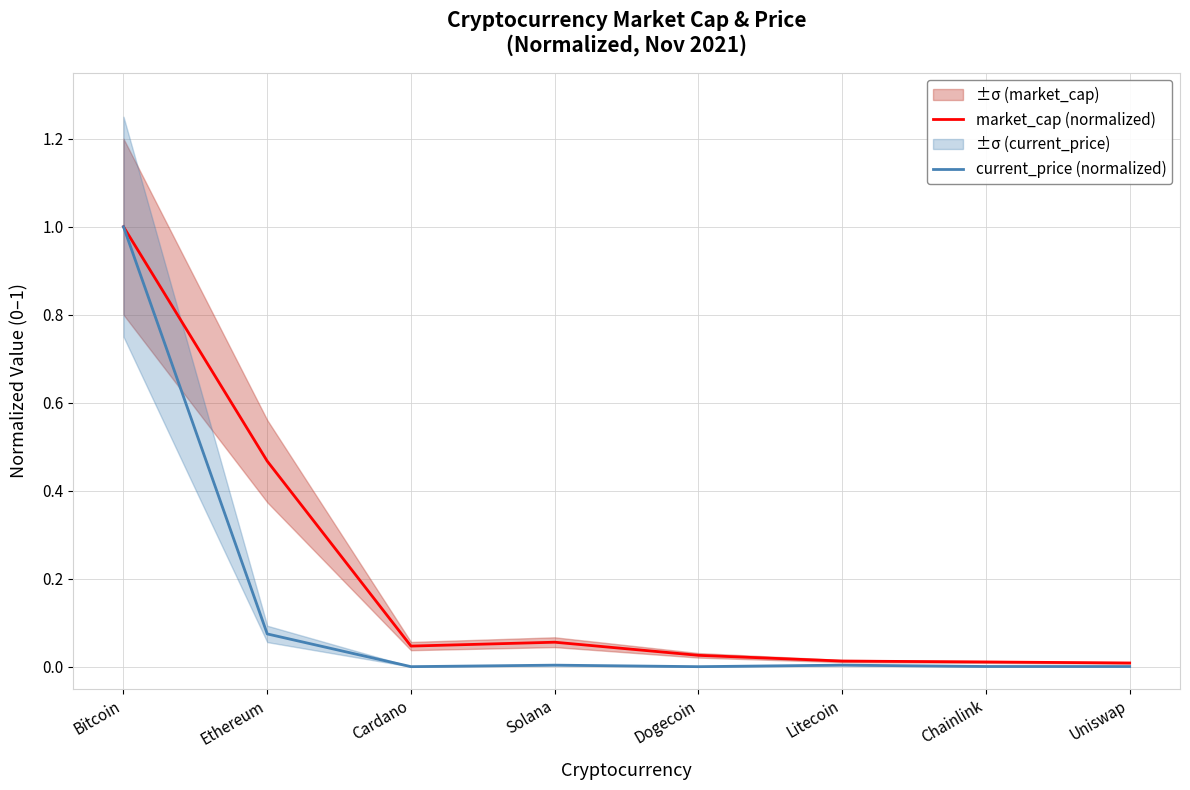

What are all the series names shown in the legend?

market_cap (normalized), current_price (normalized)